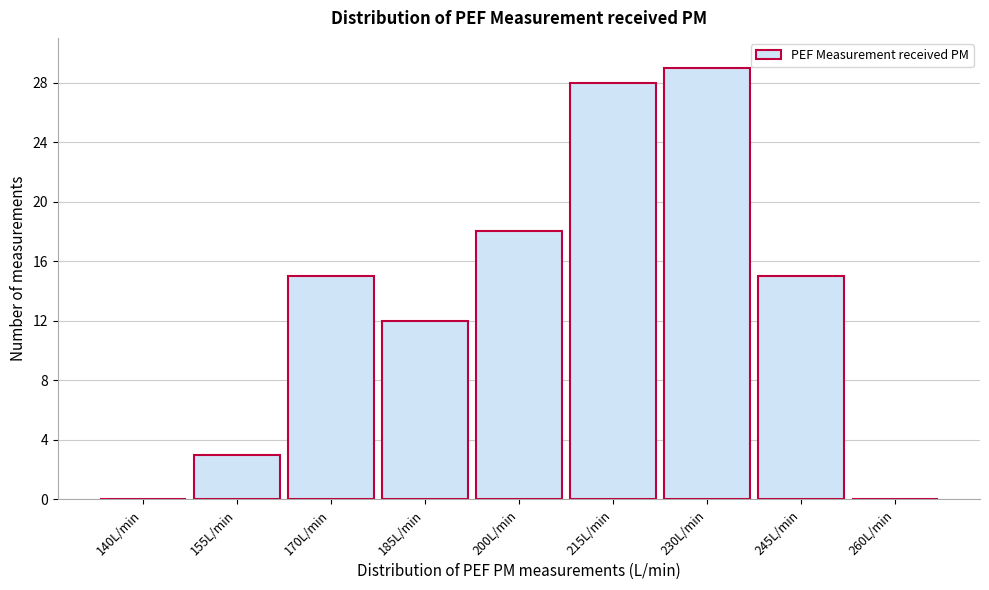

Reading left to right, list all the values displayed in this chart.

140L/min=0	155L/min=3	170L/min=15	185L/min=12	200L/min=18	215L/min=28	230L/min=29	245L/min=15	260L/min=0